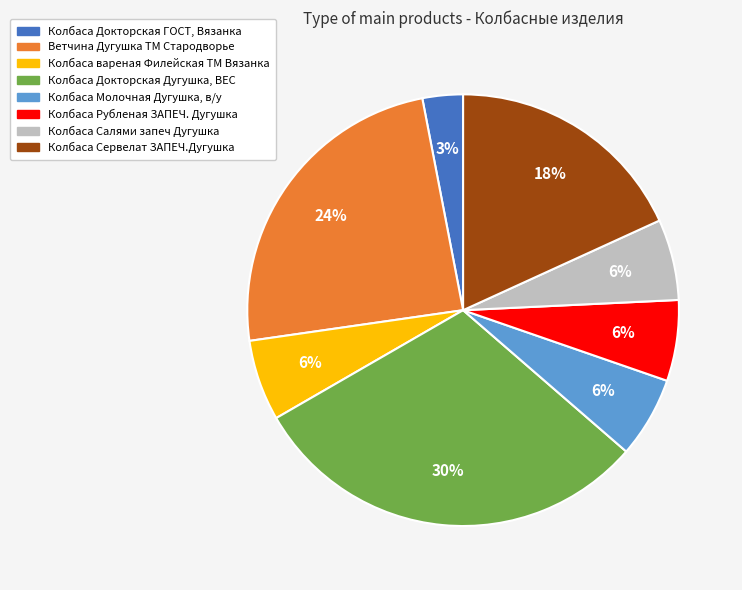

Is it true that Колбаса Молочная Дугушка, в/у is 1% of the pie?

False